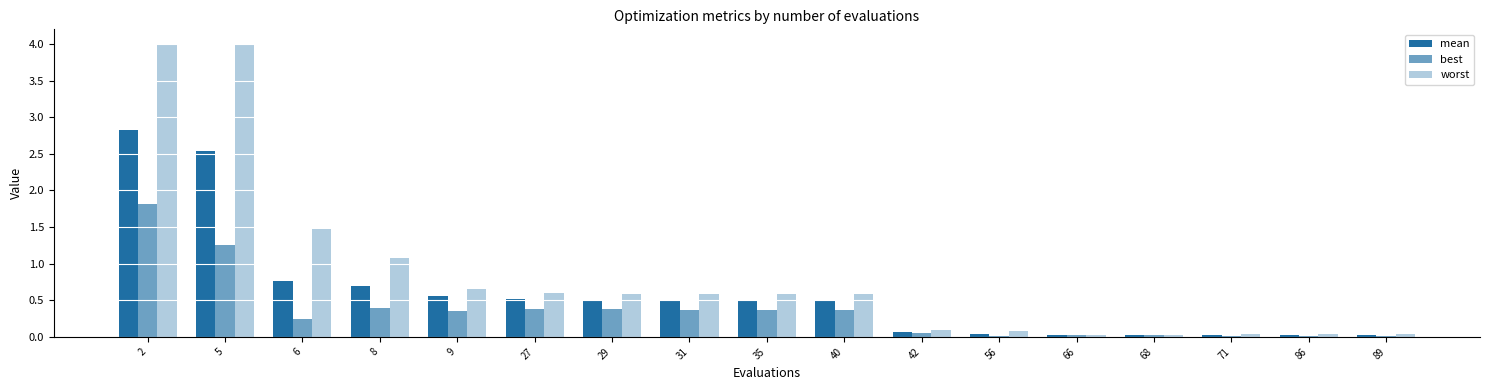

At which label is best closest to 0?

86